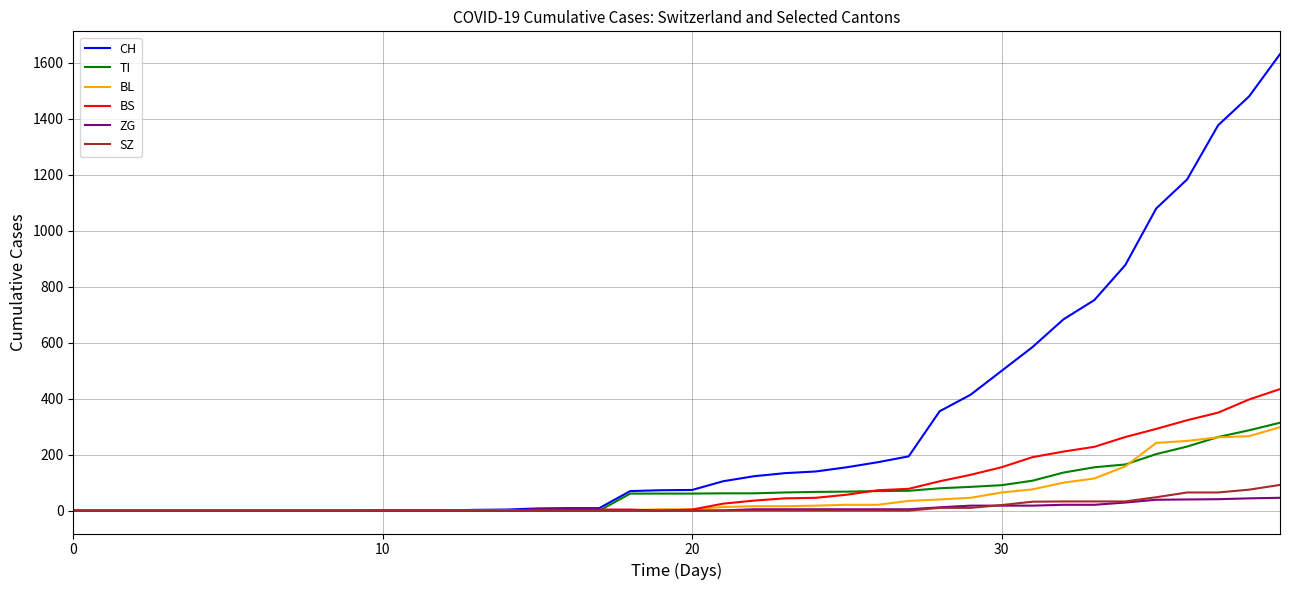

Which series has the widest spread of values?

CH